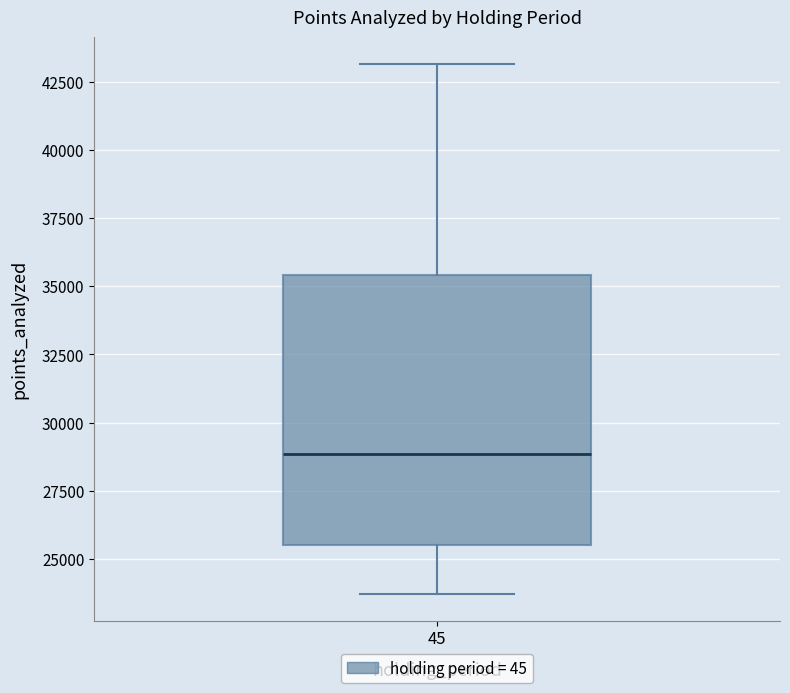

Where does the median line of the box at x = 45 sit on the y-axis? The values are not printed on the chart, so give them approximately, as read against the axis.

29000